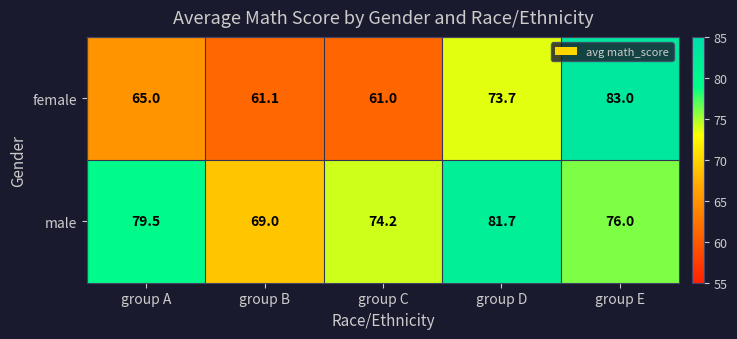

True or false: male has a value of 74.2 at group C.

True